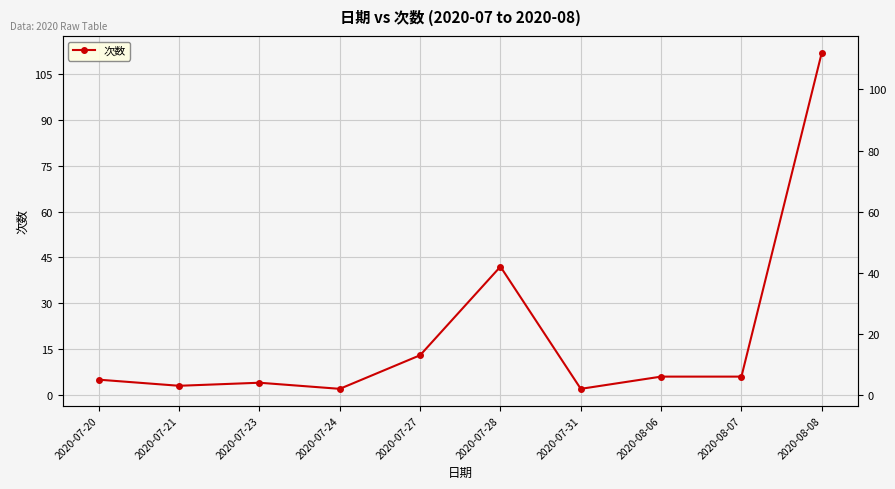

What is the sum of all values?

195